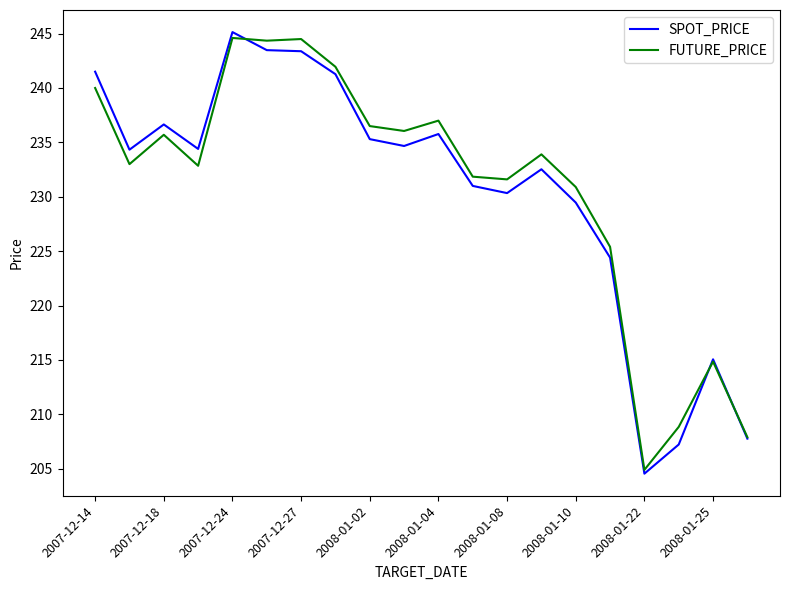

What is the minimum value for FUTURE_PRICE?

204.9